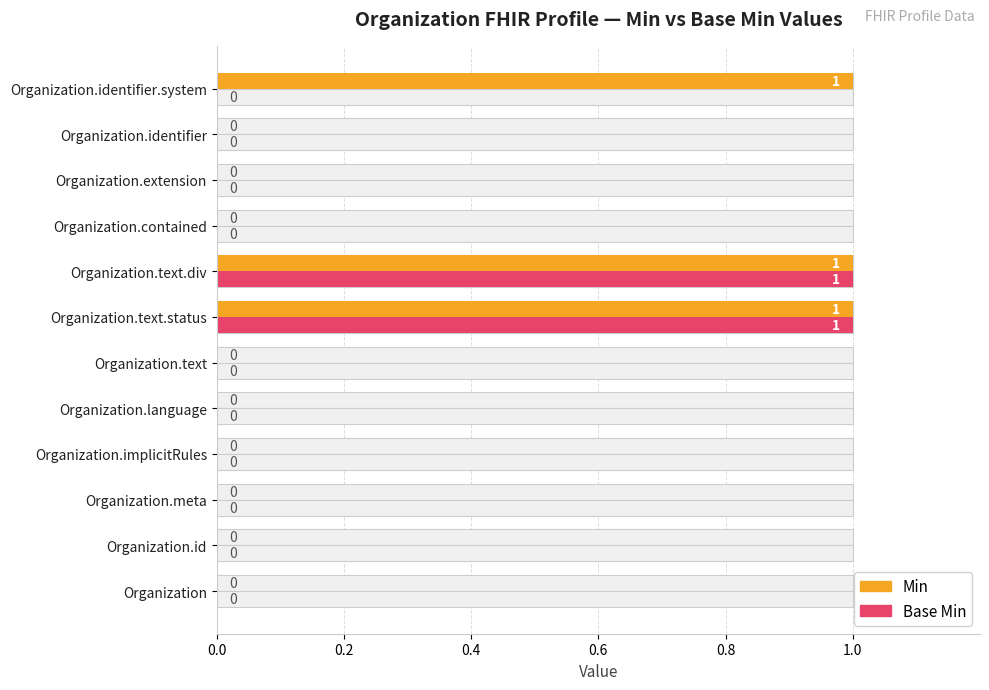

Is the value of Base Min at Organization greater than the value of Min at Organization.contained?

No